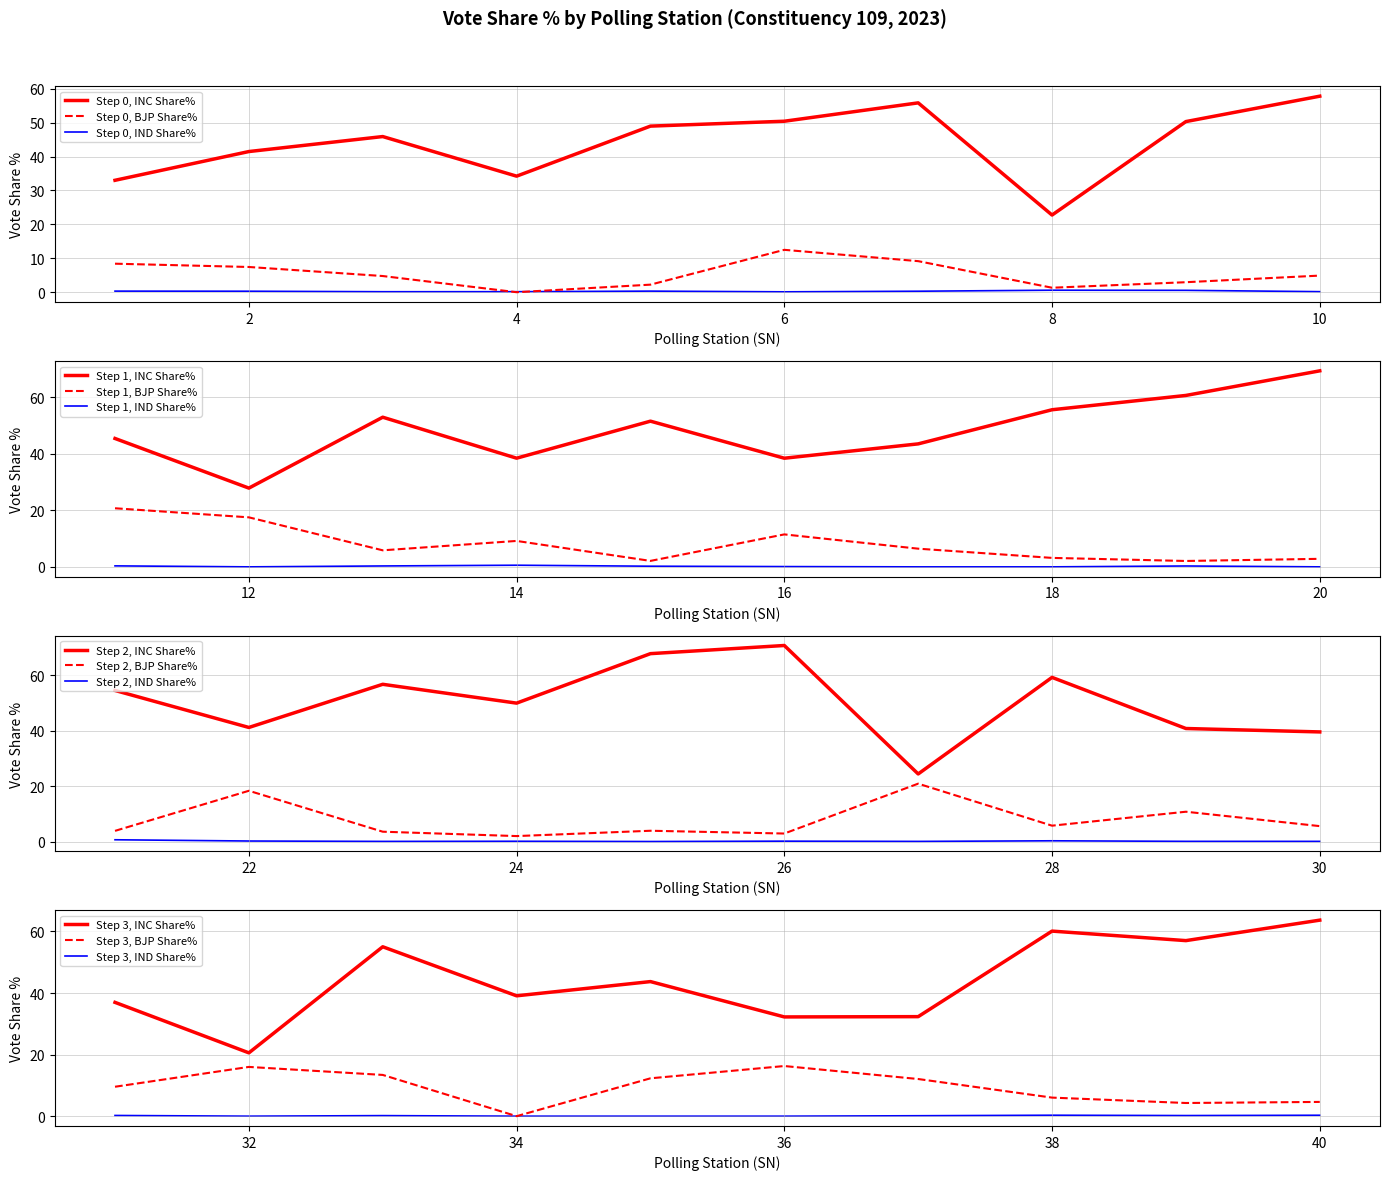

How many values in IND Share% are above zero?

32